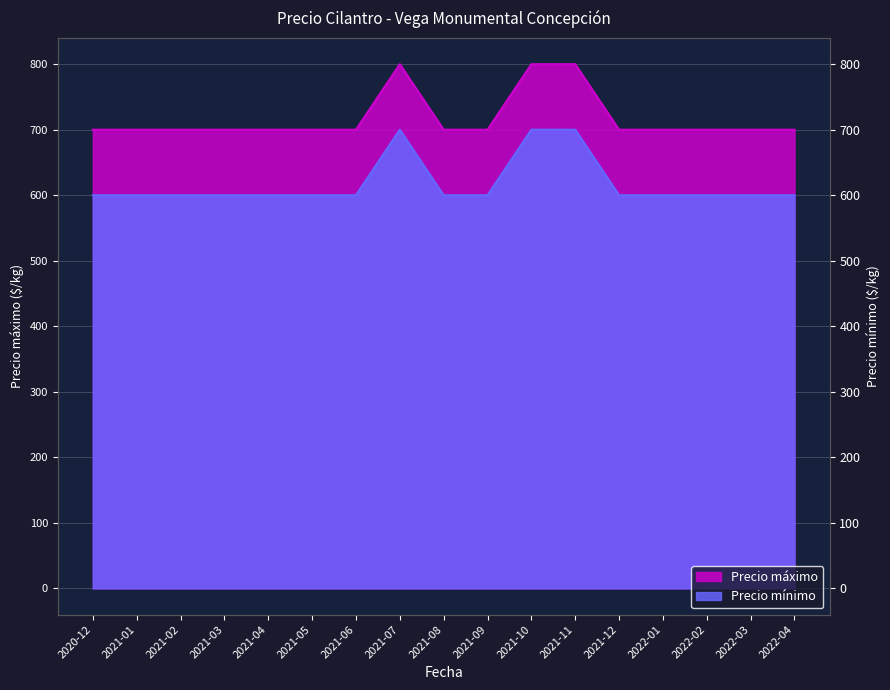

True or false: Precio mínimo and Precio máximo intersect in this chart.

False